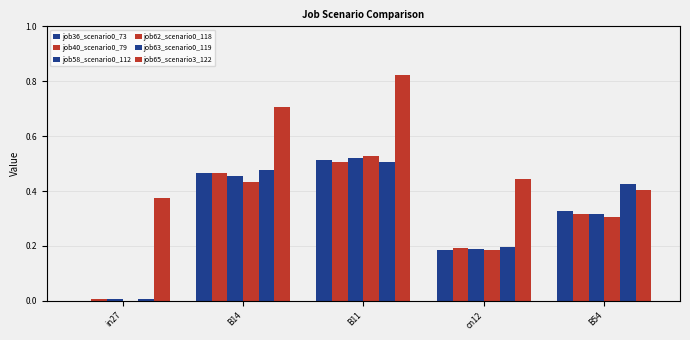

Does the chart contain stacked bars?

No